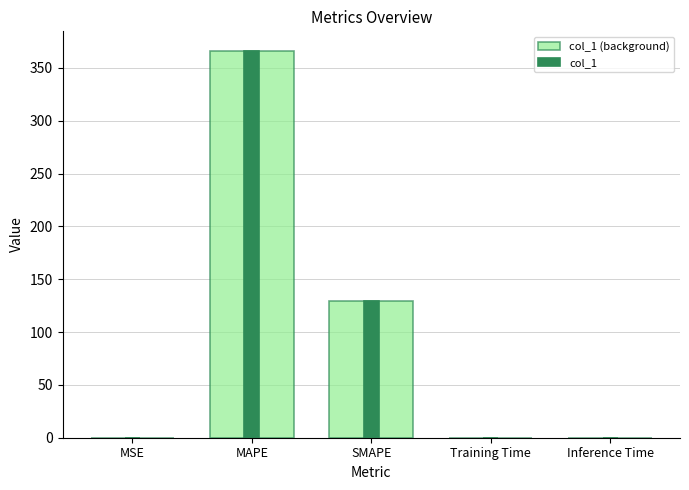

The col_1 series shows 0.0 at MSE. True or false?

True